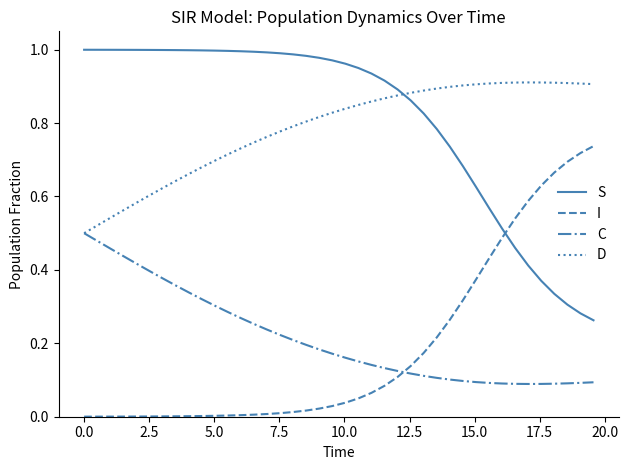

How many times do I and C cross each other?

1